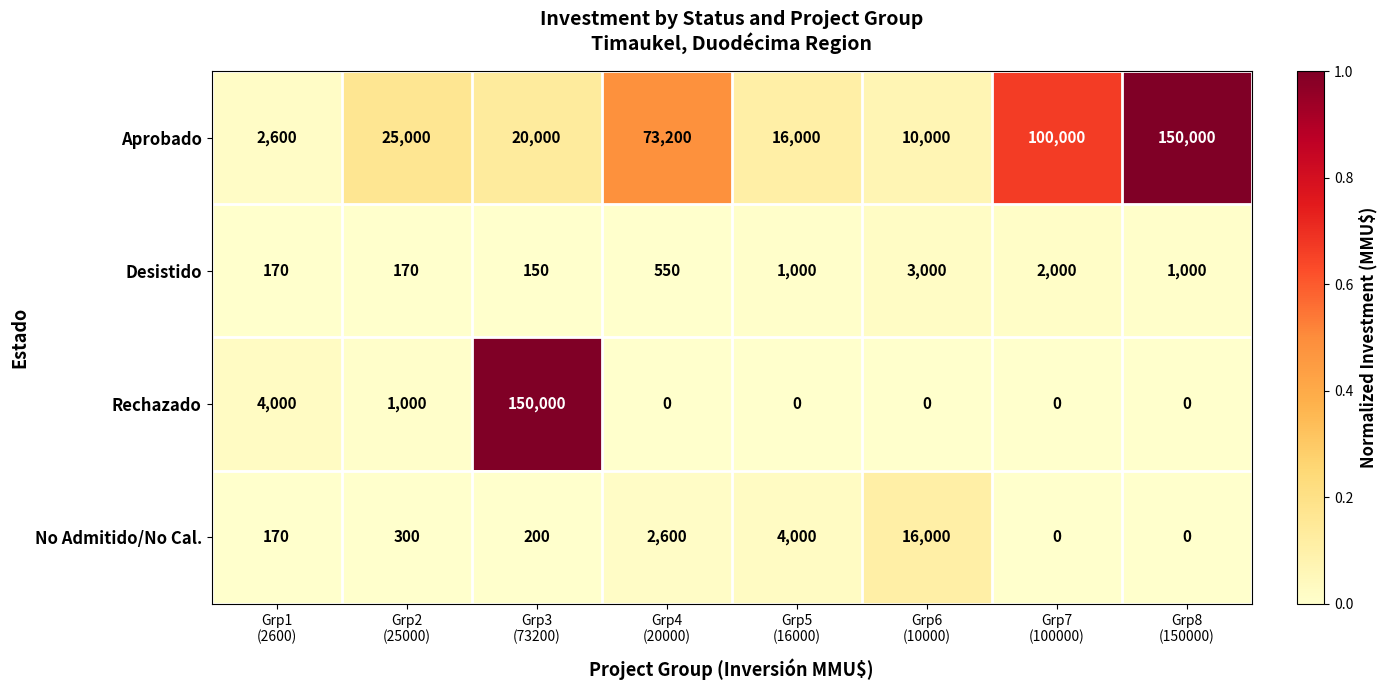

Which series has the widest spread of values?

Rechazado